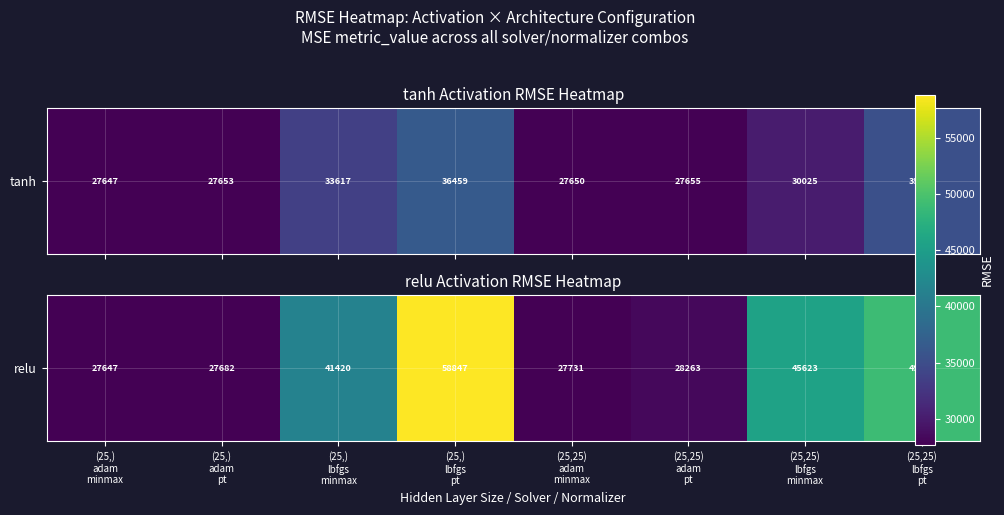

What is the difference between the second highest and minimum values?

21416.1